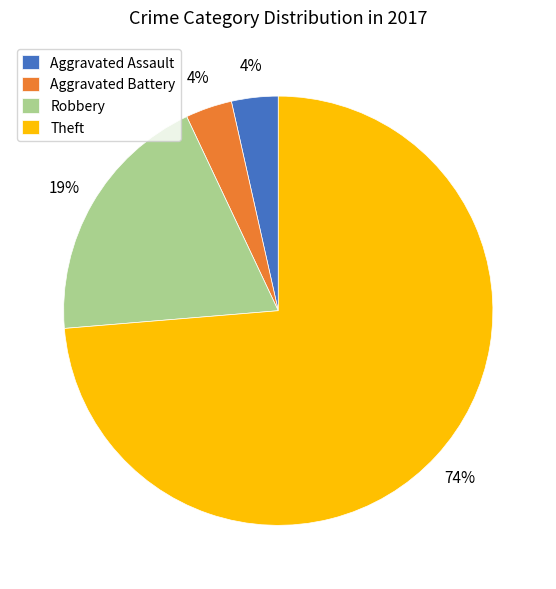

What is the largest slice in the pie chart?

Theft